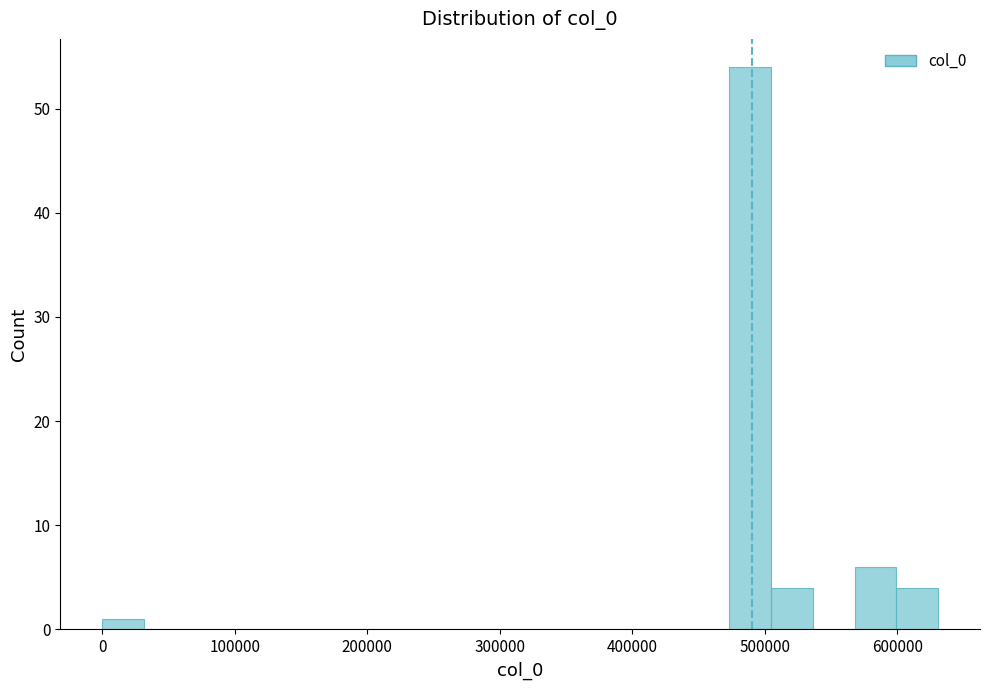

Around what value on the x-axis is the tallest bar? Give the approximate position of its centre, as read against the axis.

490000